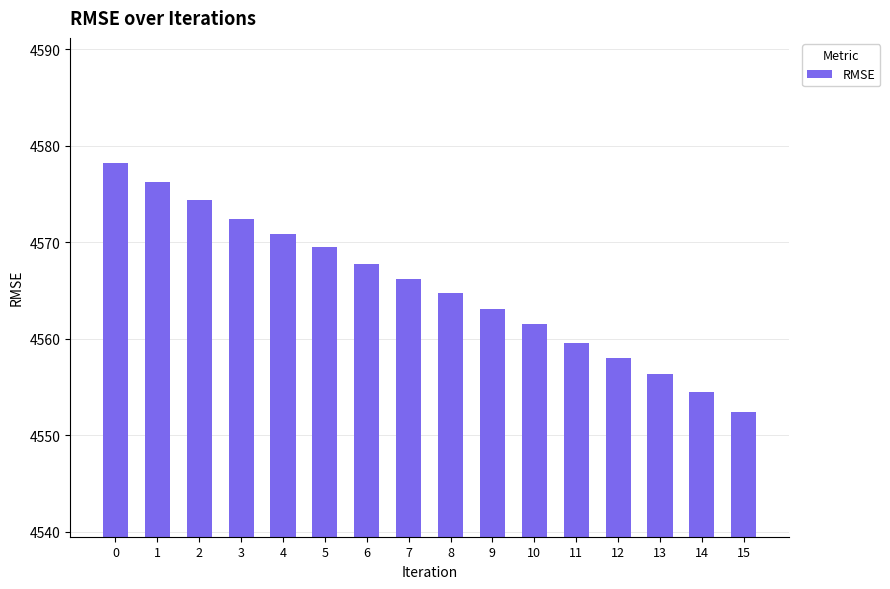

What is the difference between the second highest and minimum values?

23.8